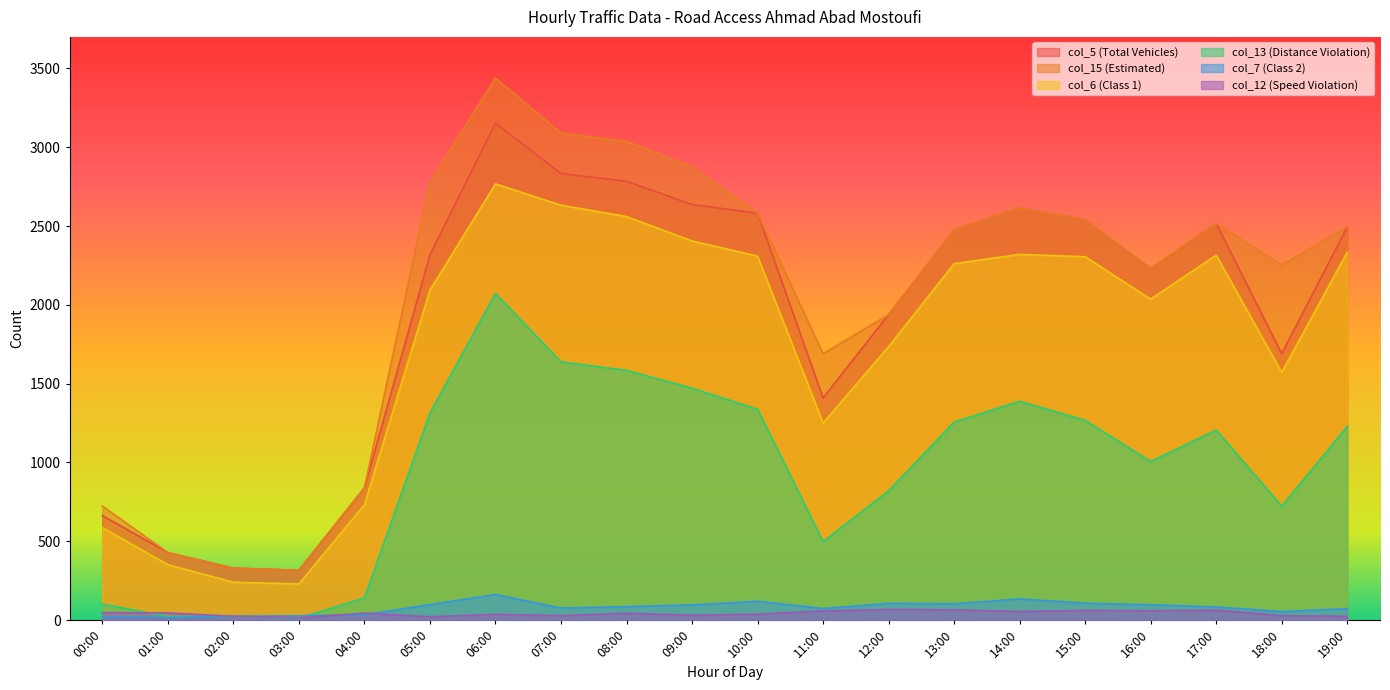

Which category has the lowest value across all series?

03:00